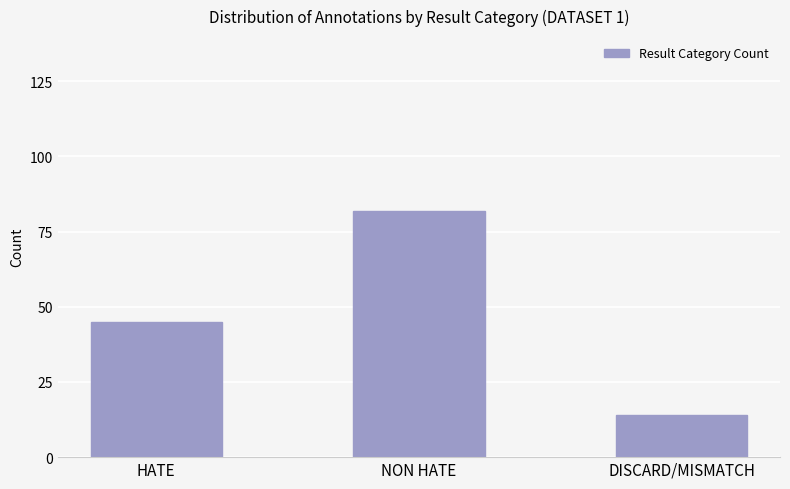

True or false: the data shows 45 at HATE.

True